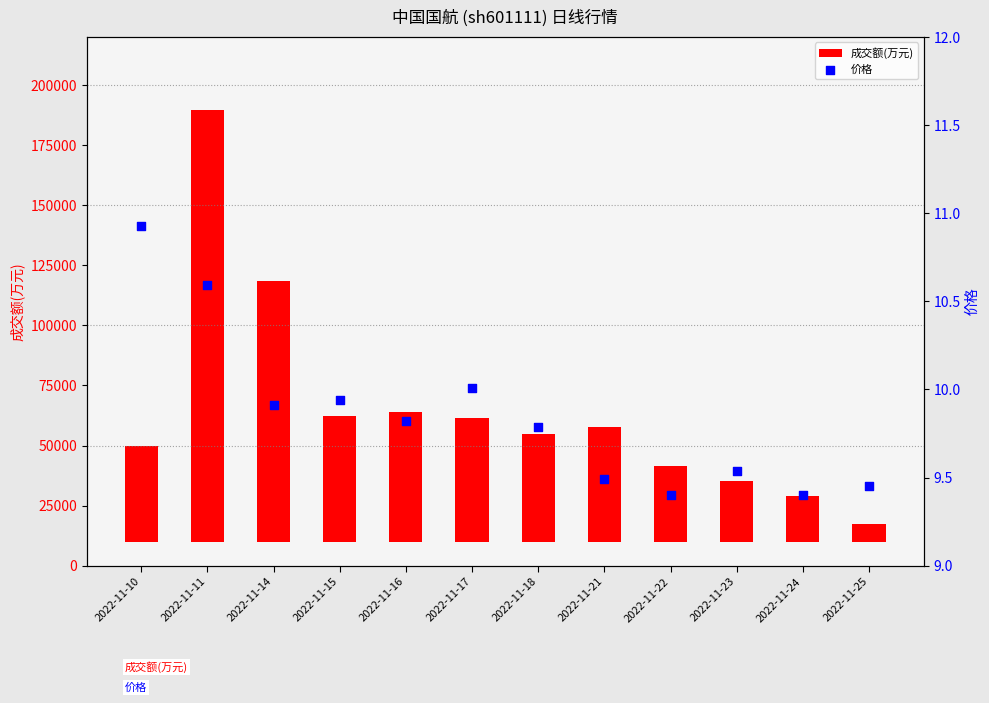

Which series has the widest spread of Y values?

成交额(万元)